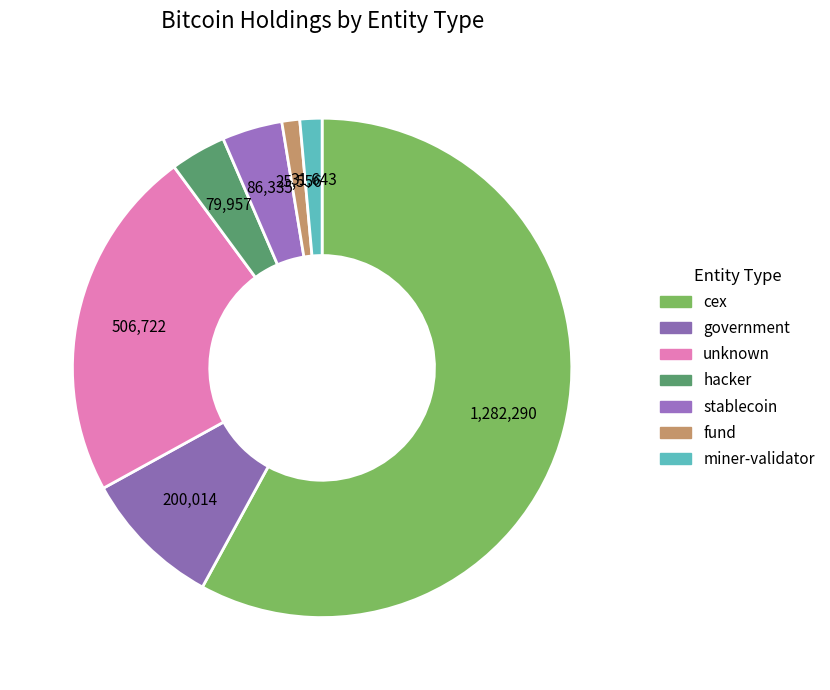

How many segments does this pie chart have?

7